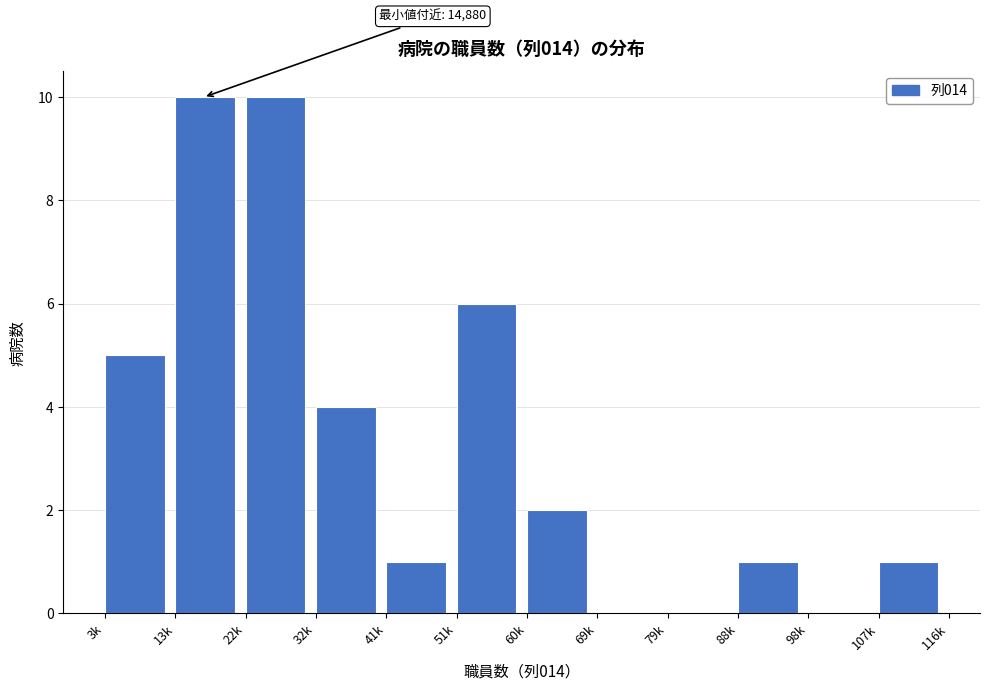

Reading left to right, list all the values displayed in this chart.

3k=5	13k=10	22k=10	32k=4	41k=1	51k=6	60k=2	69k=0	79k=0	88k=1	98k=0	107k=1